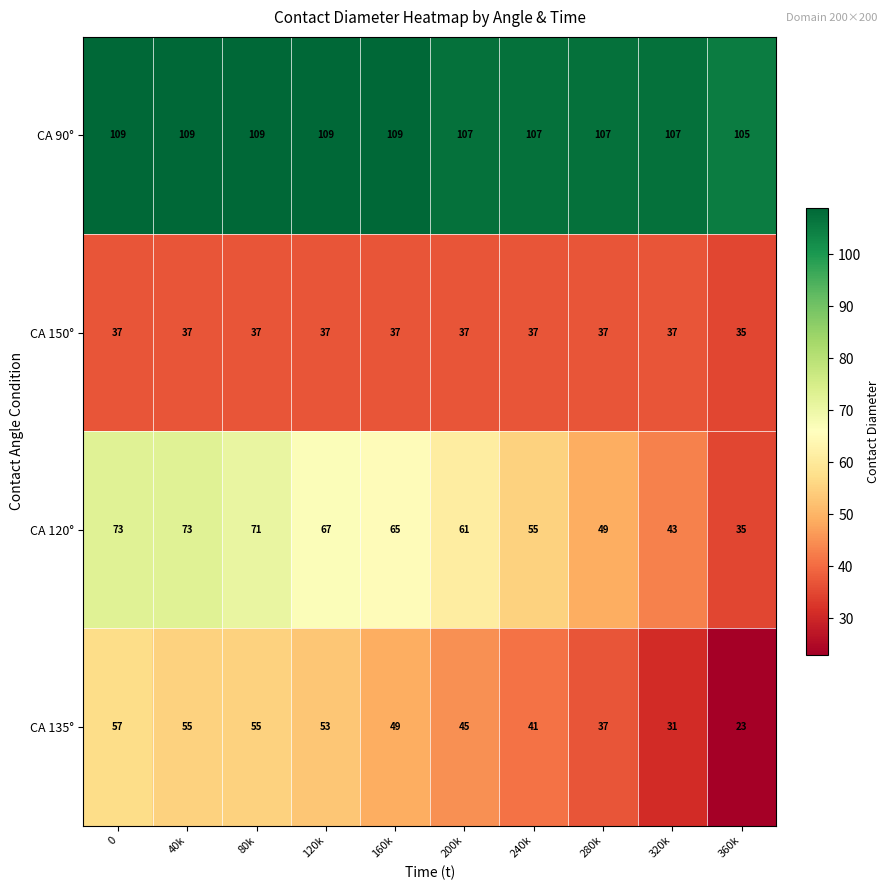

Where is CA 135° nearest to the value 40?

240k